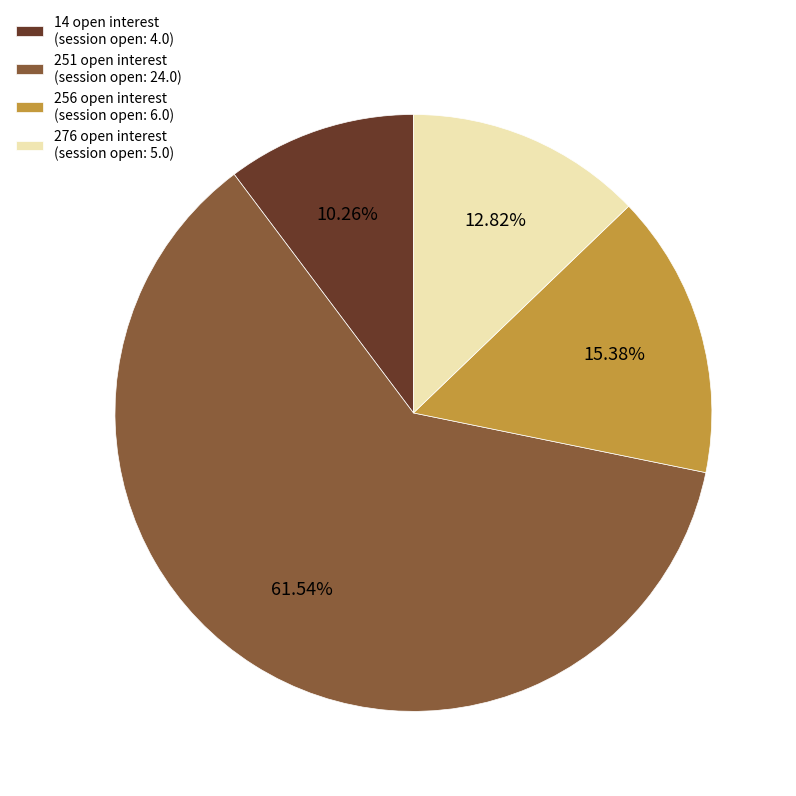

Which slice is the largest?

251 open interest